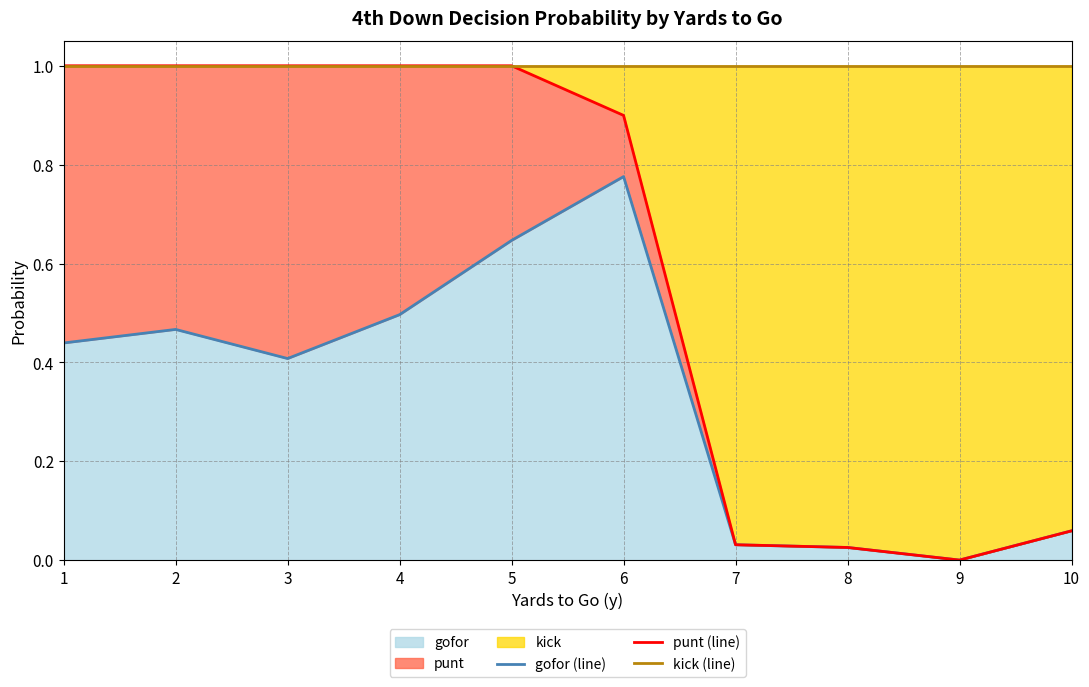

True or false: gofor (line) and punt (line) cross at least once.

False